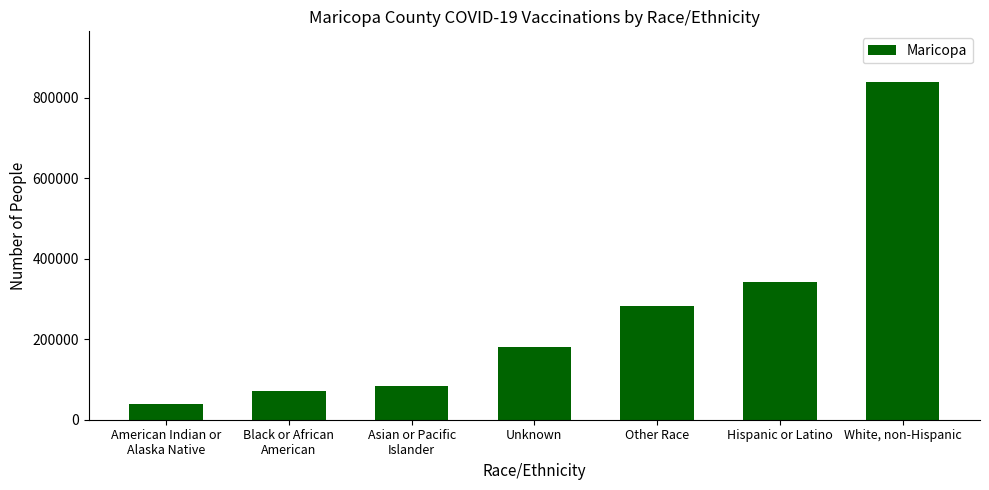

Reading left to right, transcribe all the data shown in this chart.

39433	71898	84093	180360	281400	341695	838848